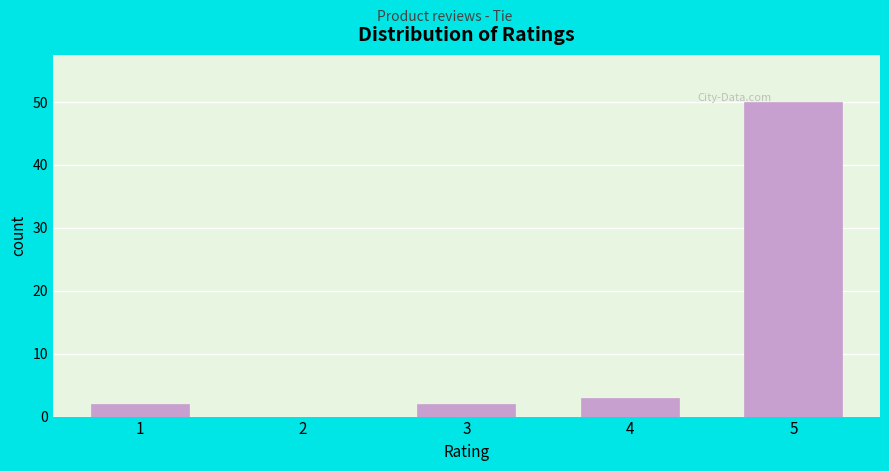

Reading left to right, extract all data points from this chart.

1=2	2=0	3=2	4=3	5=50